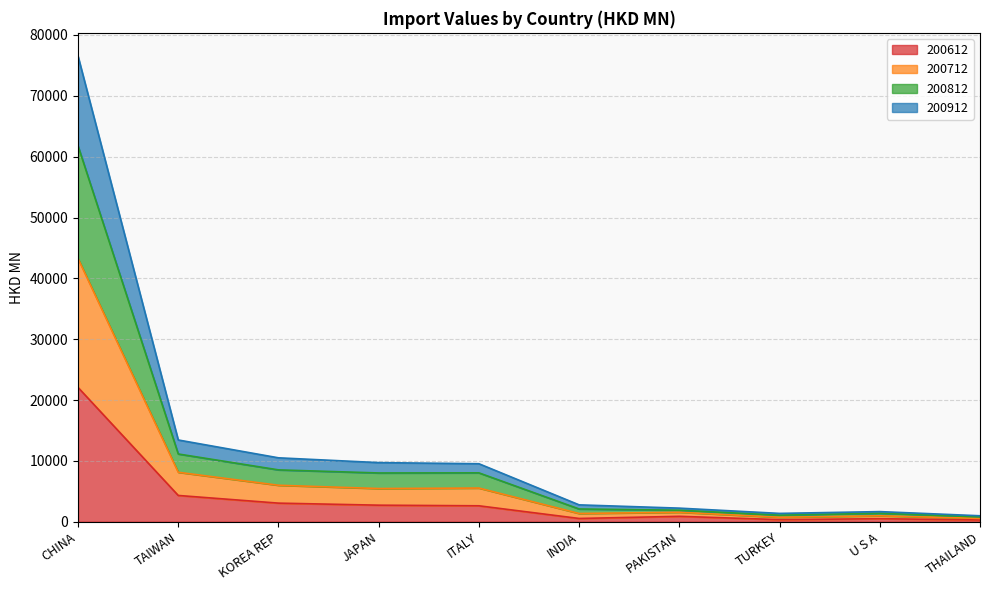

What is the maximum value for 200612?

22071.3